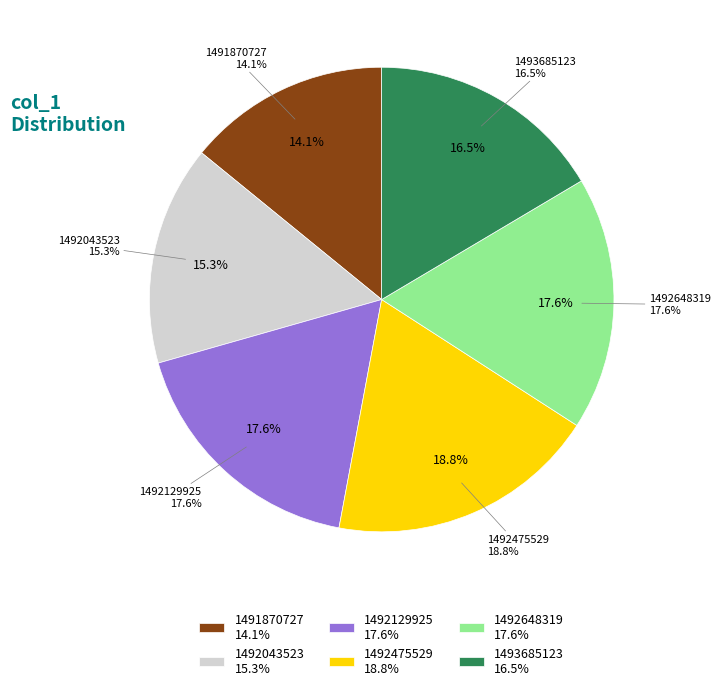

To the nearest percent, what is the difference between the 1493685123 and 1492043523 slice percentages?

1%